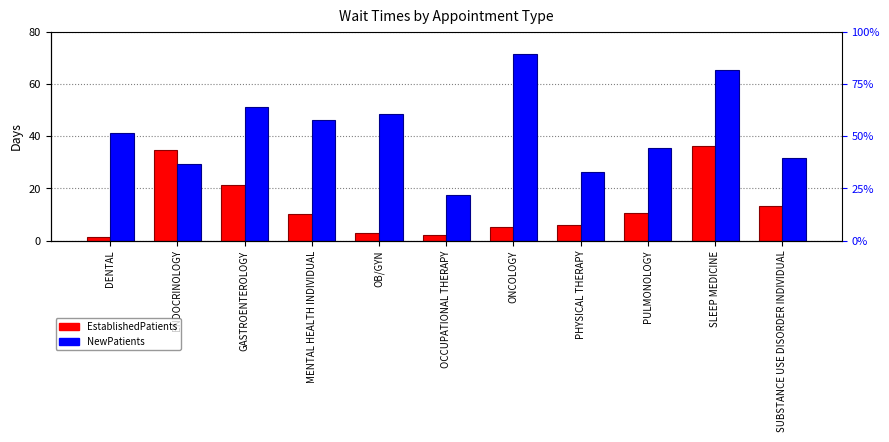

What is the value of the EstablishedPatients bar at the 7th from the left?

5.1